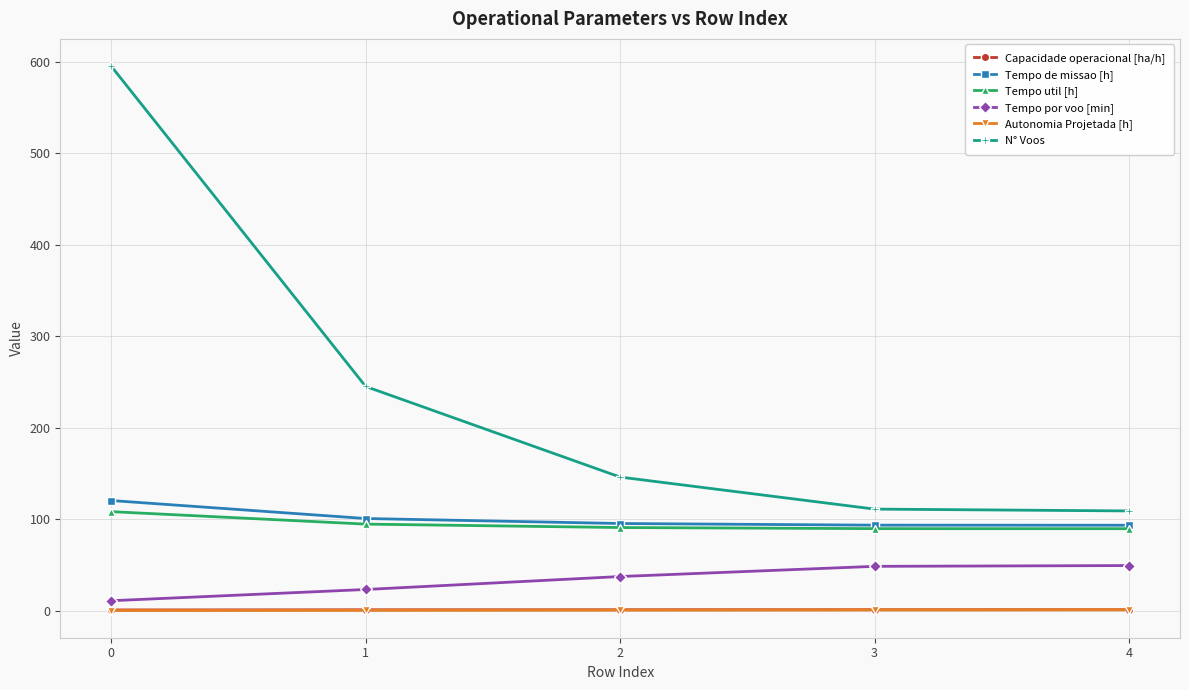

What is the value of the Tempo por voo [min] point at the 5th from the left?

49.3